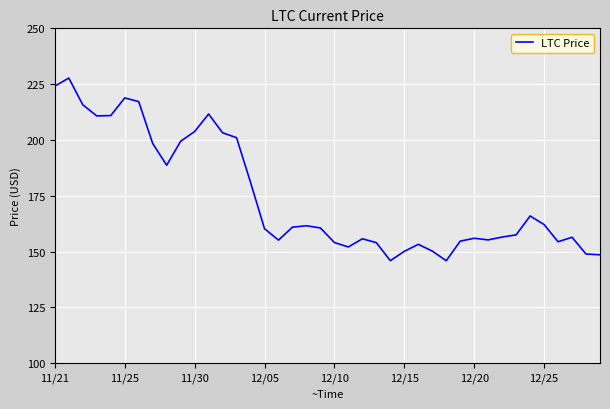

What is the sum of all values?

6988.5